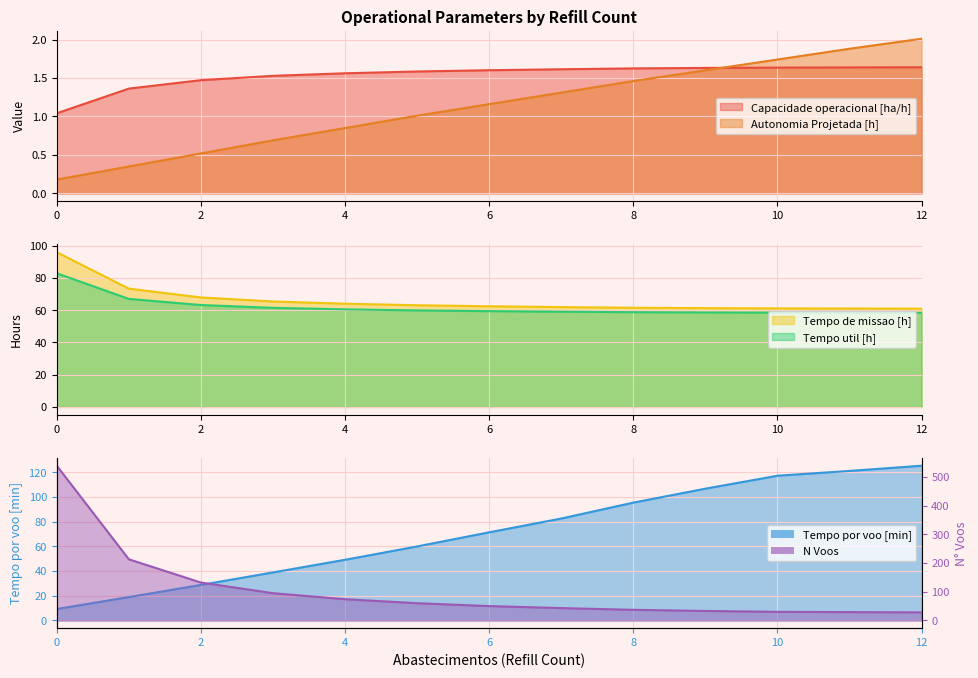

Reading left to right, extract all data points from this chart.

Capacidade operacional [ha/h]: 0=1.0	1=1.4	2=1.5	3=1.5	4=1.6	5=1.6	6=1.6	7=1.6	8=1.6	9=1.6	10=1.6	11=1.6	12=1.6
Autonomia Projetada [h]: 0=0.2	1=0.3	2=0.5	3=0.7	4=0.8	5=1.0	6=1.2	7=1.3	8=1.5	9=1.6	10=1.7	11=1.9	12=2.0
Tempo util [h]: 0=82.9	1=67.0	2=63.2	3=61.5	4=60.5	5=59.9	6=59.5	7=59.1	8=58.8	9=58.7	10=58.6	11=58.5	12=58.4
Tempo de missao [h]: 0=96.0	1=73.4	2=68.0	3=65.5	4=64.1	5=63.1	6=62.5	7=62.0	8=61.6	9=61.3	10=61.2	11=61.1	12=61.0
Tempo por voo [min]: 0=9.2	1=18.9	2=28.8	3=38.9	4=49.1	5=59.9	6=71.3	7=82.5	8=95.4	9=106.7	10=117.1	11=121.0	12=125.2
N Voos: 0=539.0	1=213.0	2=132.0	3=95.0	4=74.0	5=60.0	6=50.0	7=43.0	8=37.0	9=33.0	10=30.0	11=29.0	12=28.0